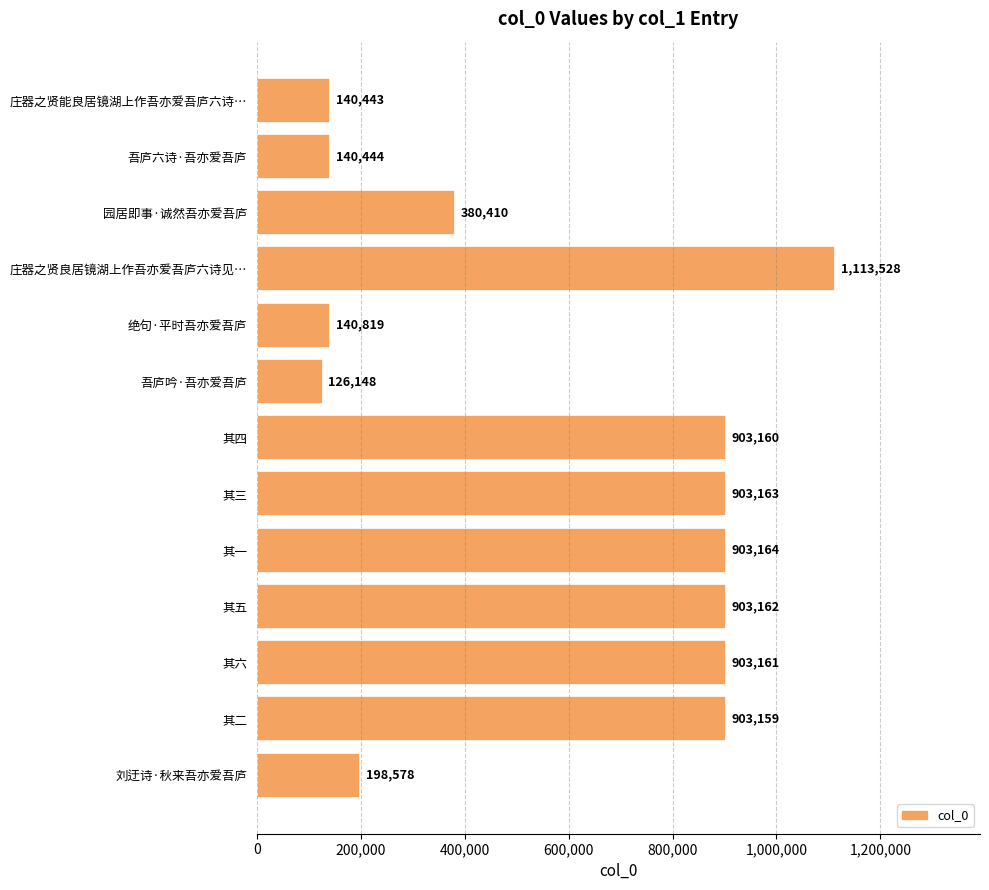

Rank the categories by value from lowest to highest.

吾庐吟·吾亦爱吾庐, 庄器之贤能良居镜湖上作吾亦爱吾庐六诗…, 吾庐六诗·吾亦爱吾庐, 绝句·平时吾亦爱吾庐, 刘迂诗·秋来吾亦爱吾庐, 园居即事·诚然吾亦爱吾庐, 其二, 其四, 其六, 其五, 其三, 其一, 庄器之贤良居镜湖上作吾亦爱吾庐六诗见…